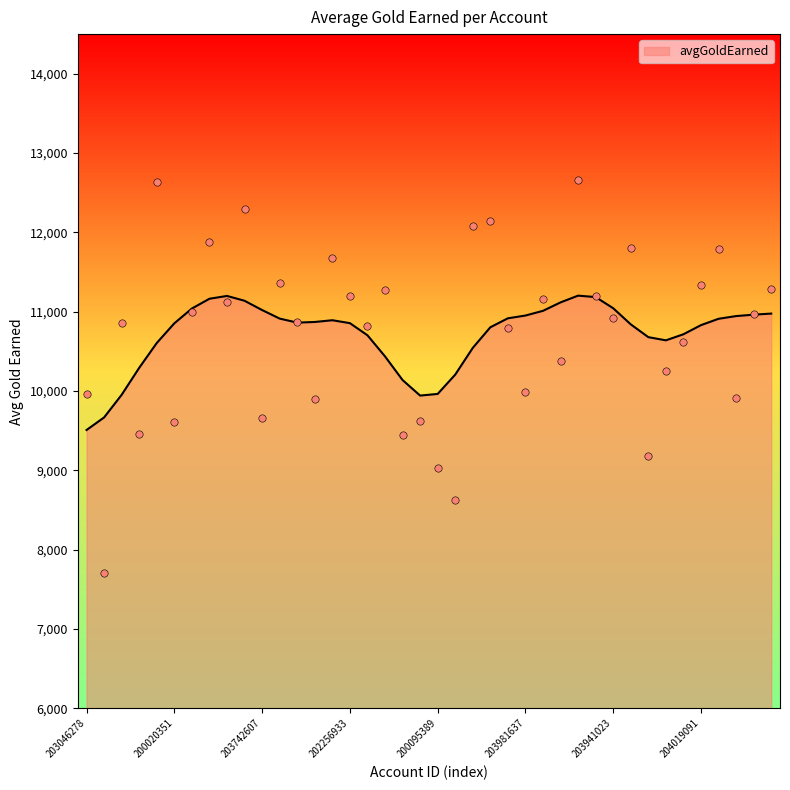

Approximately how many times larger is the value at 203203628 compared to 203941023?

0.8